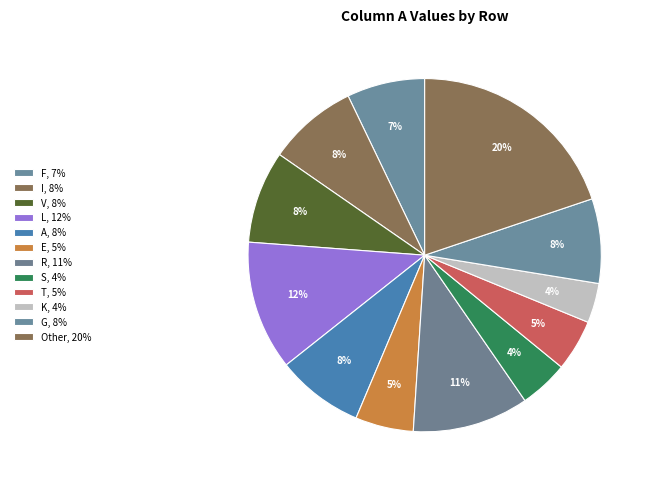

How many slices are in this pie chart?

12